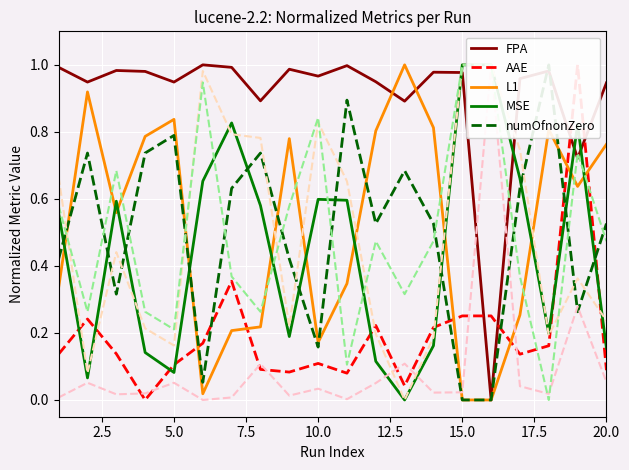

What is the value of the FPA point at the 3rd from the left?

1.0